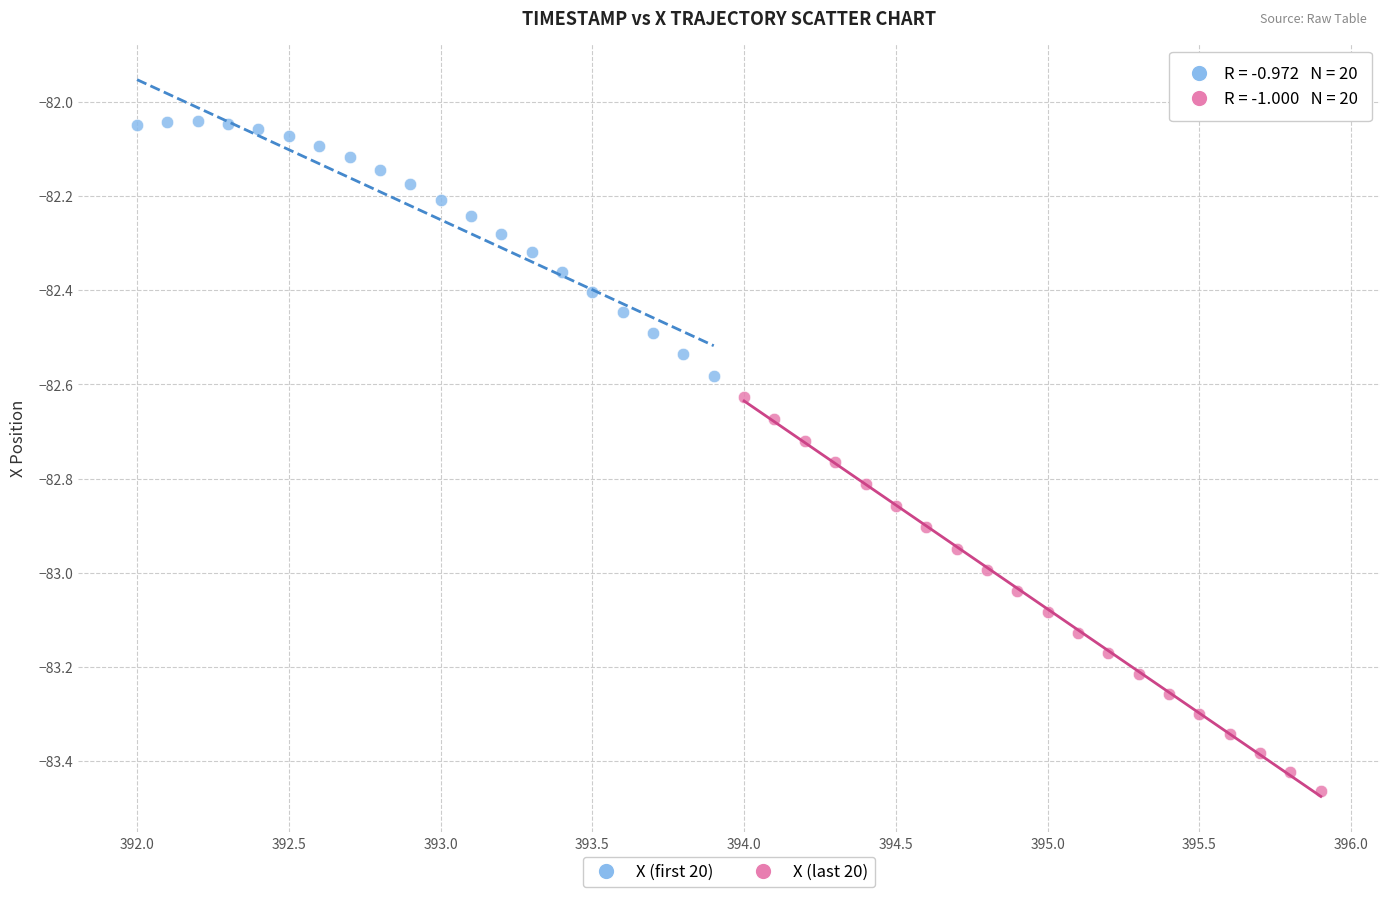

Which series contains the highest Y value?

X (first 20)